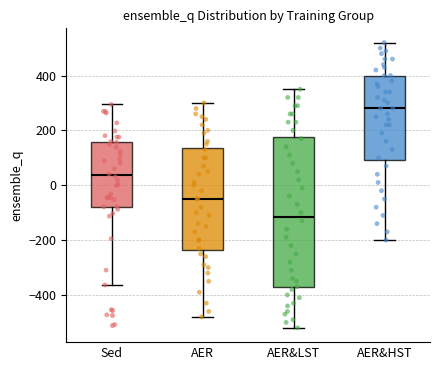

Where does the median line of the box for Sed sit on the y-axis? The values are not printed on the chart, so give them approximately, as read against the axis.

40